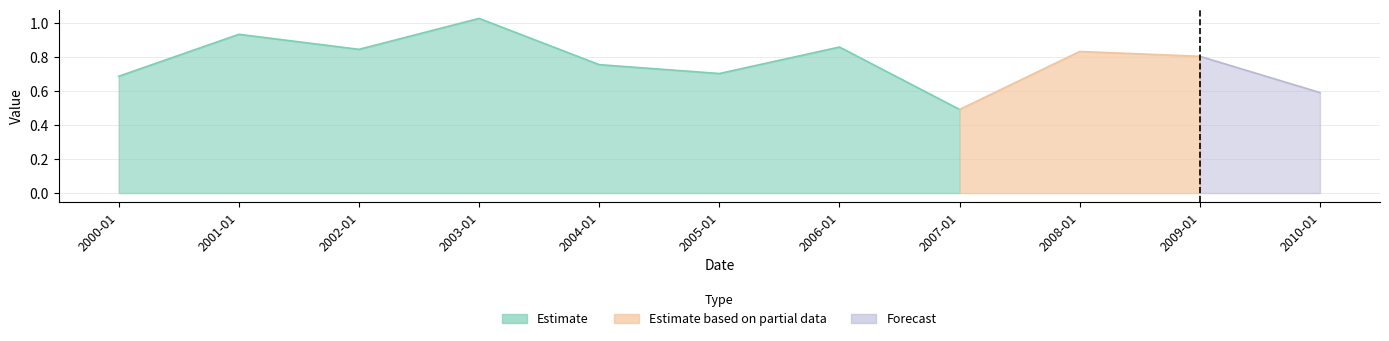

What is the difference between the maximum and minimum values?

0.5